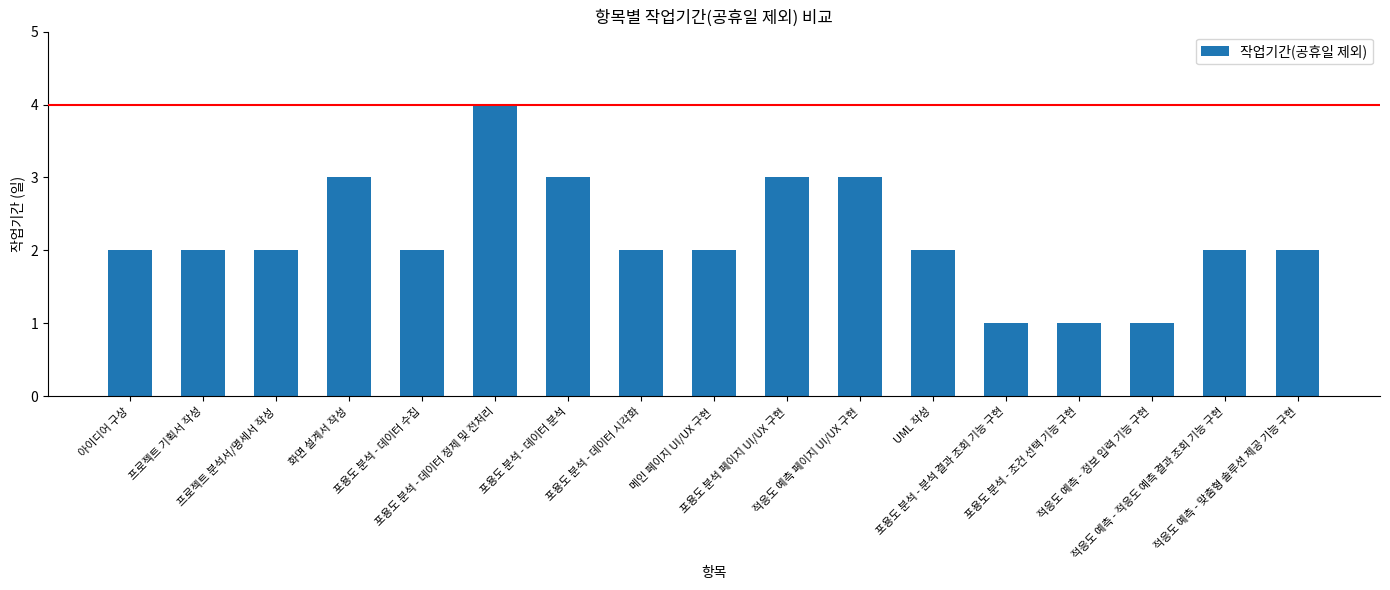

What is the minimum value shown in the chart?

1